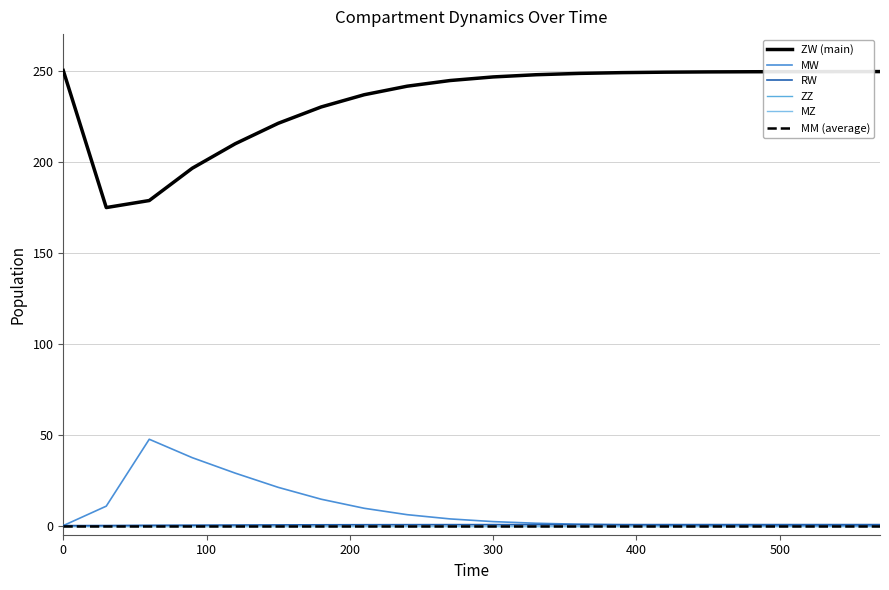

Is this an area chart (filled region under the line)?

No